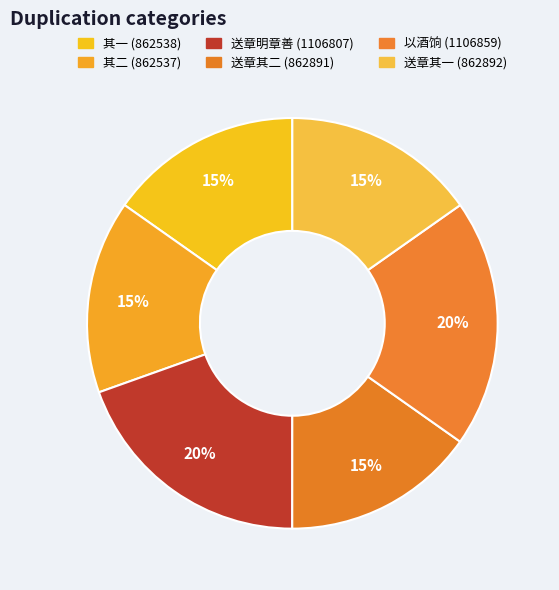

To the nearest percent, what is the average slice percentage?

17%